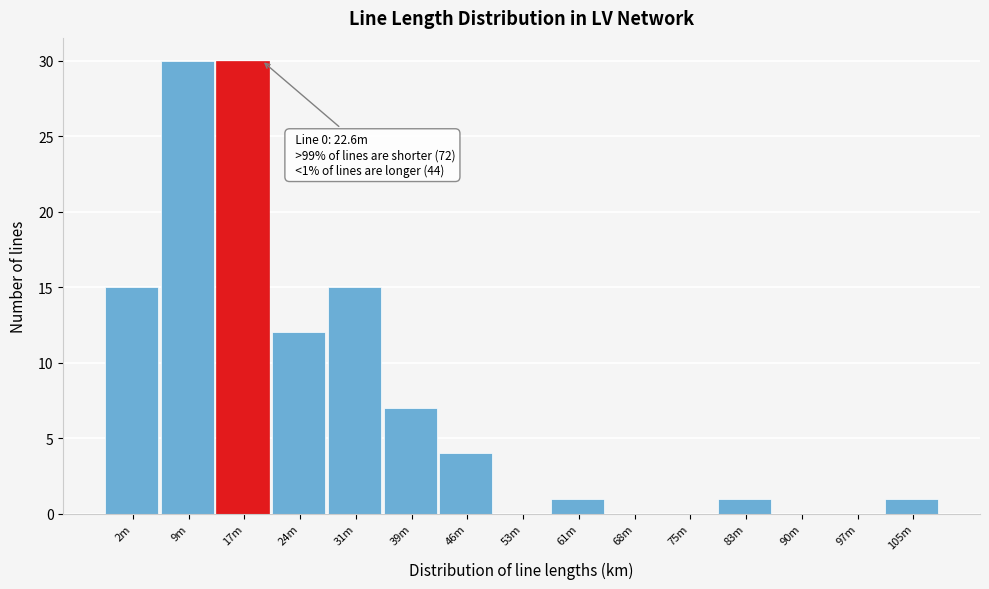

Reading left to right, transcribe all the data shown in this chart.

2m=15	9m=30	17m=30	24m=12	31m=15	39m=7	46m=4	53m=0	61m=1	68m=0	75m=0	83m=1	90m=0	97m=0	105m=1